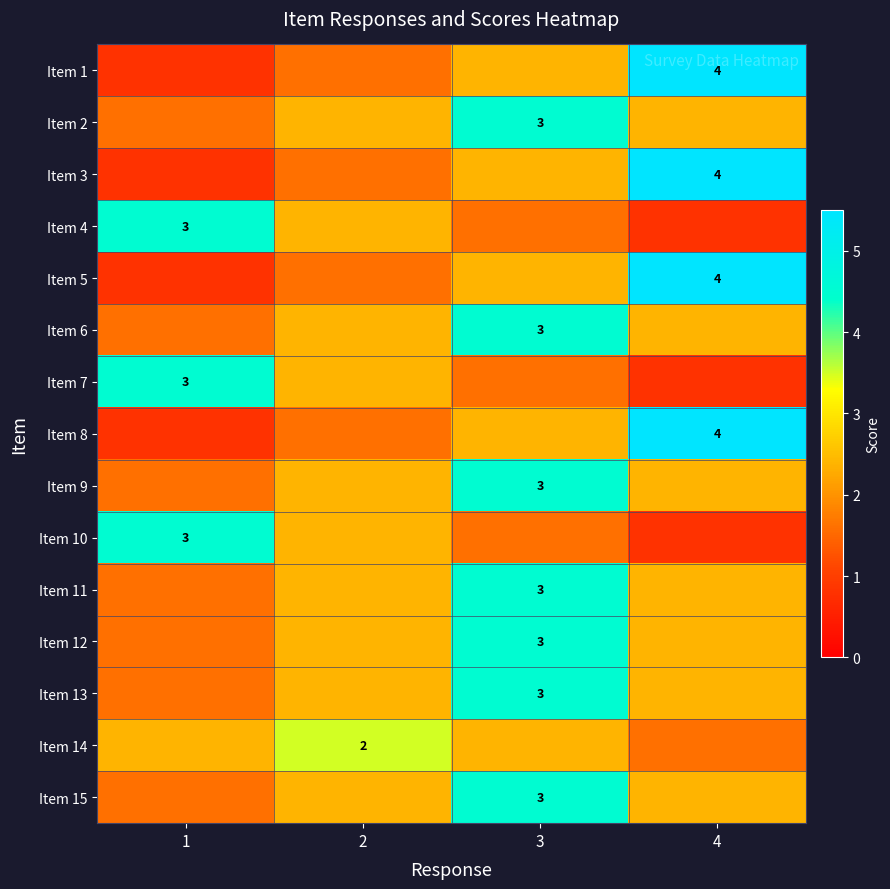

Which category has the highest value in the Item 5 series?

4